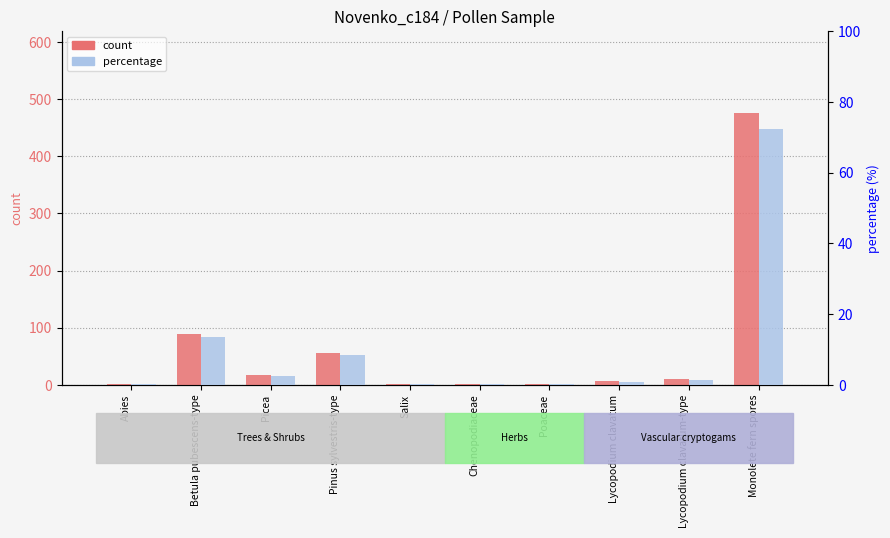

At which label is percentage closest to 36?

Betula pubescens-type